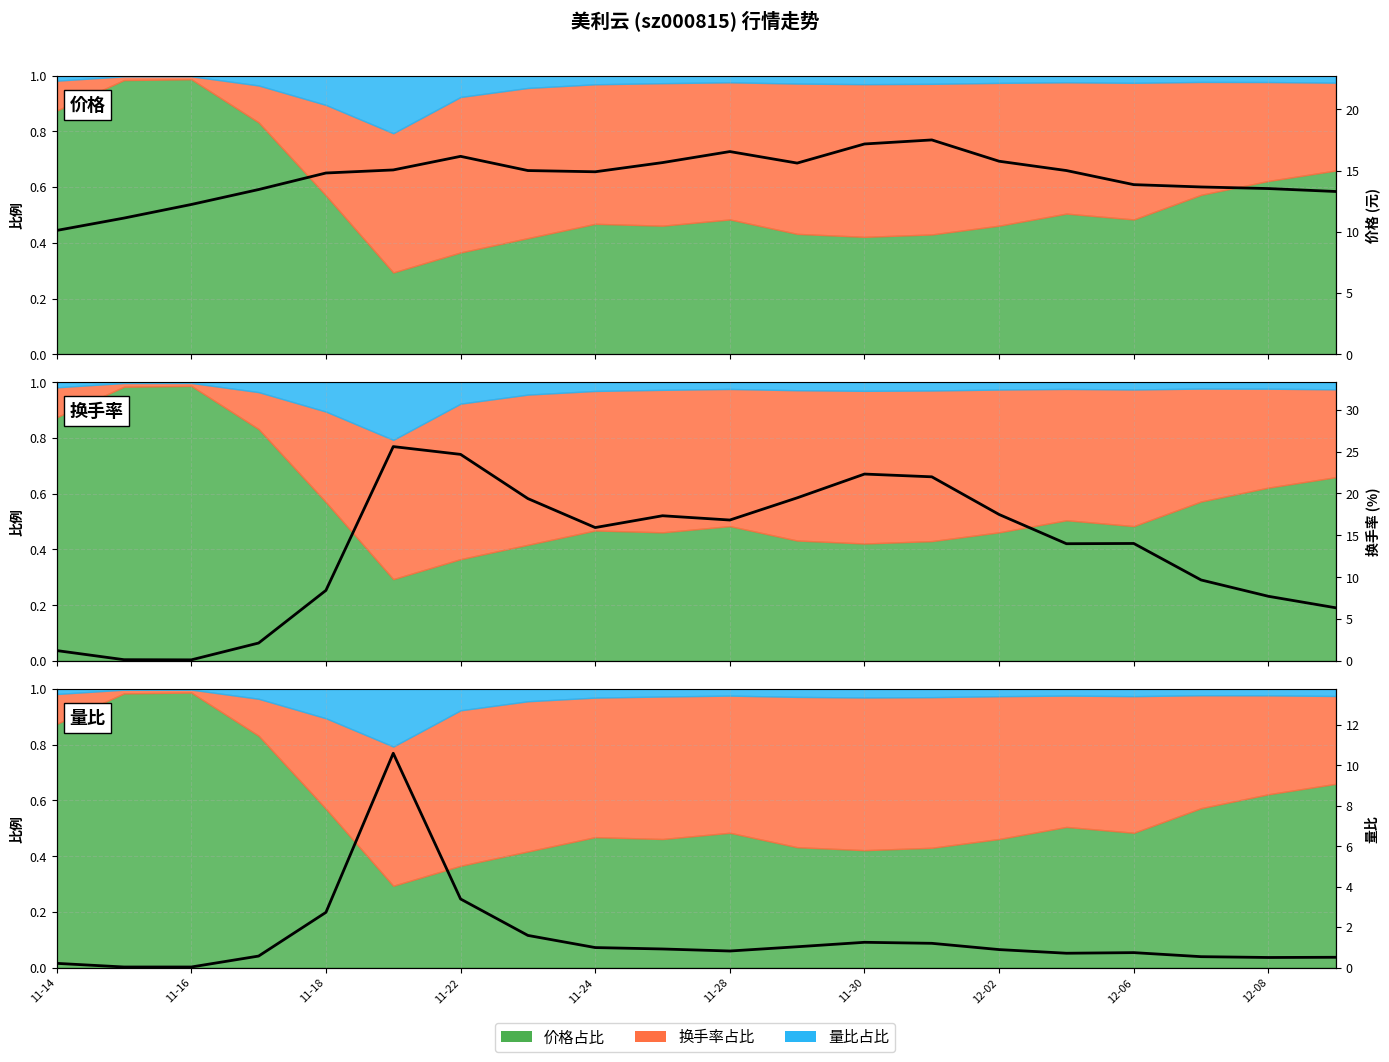

What is the sum of all 价格 (元) values?

290.4